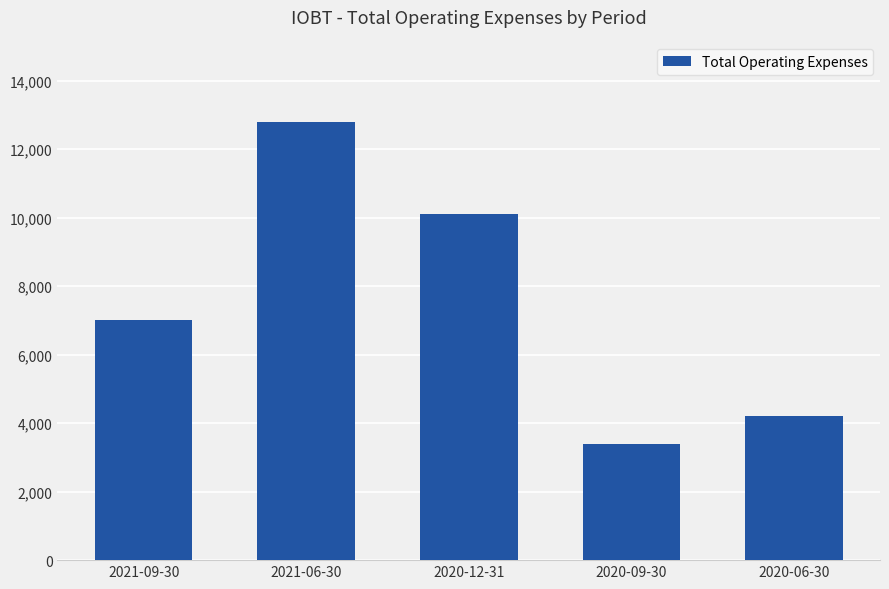

What position from the left is 2021-09-30?

1